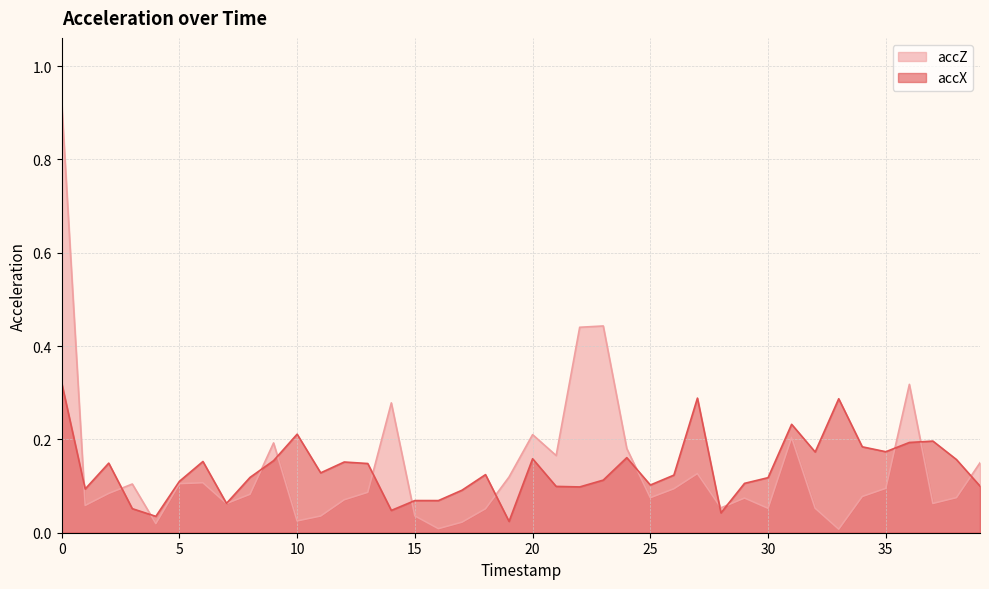

What is the difference between the accZ values at 24 and 17?

0.2